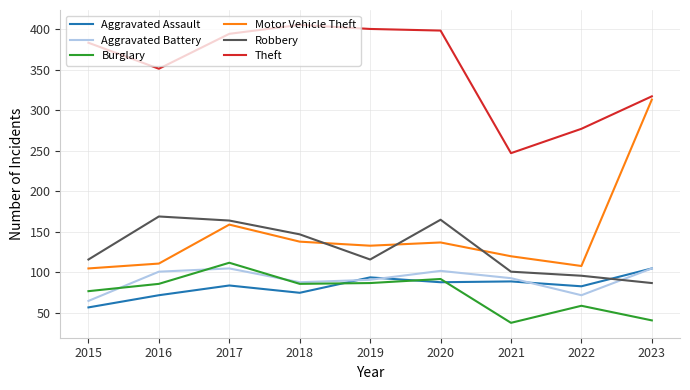

What is the difference between the second highest and minimum values in the Motor Vehicle Theft series?

54